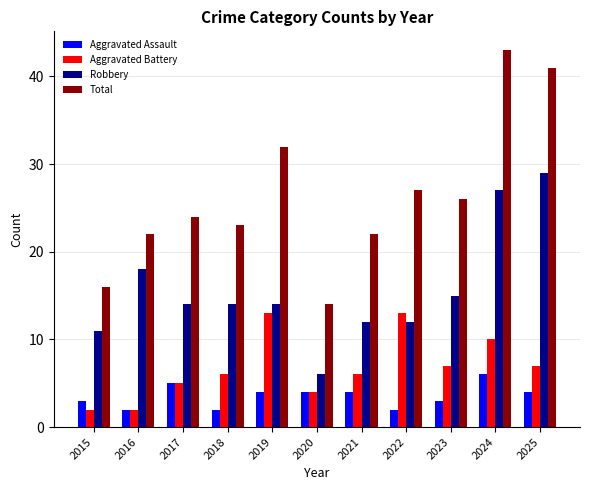

What is the difference between the maximum and second lowest values in the Aggravated Battery series?

11